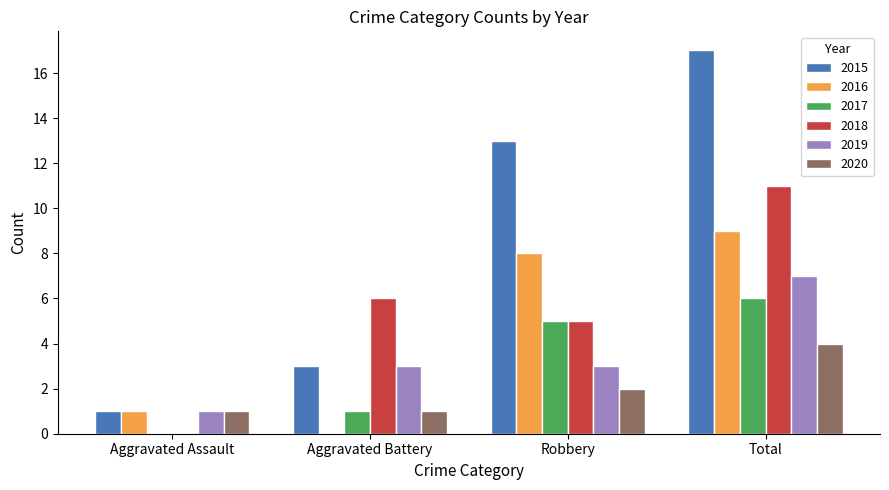

What is the maximum value for 2017?

6